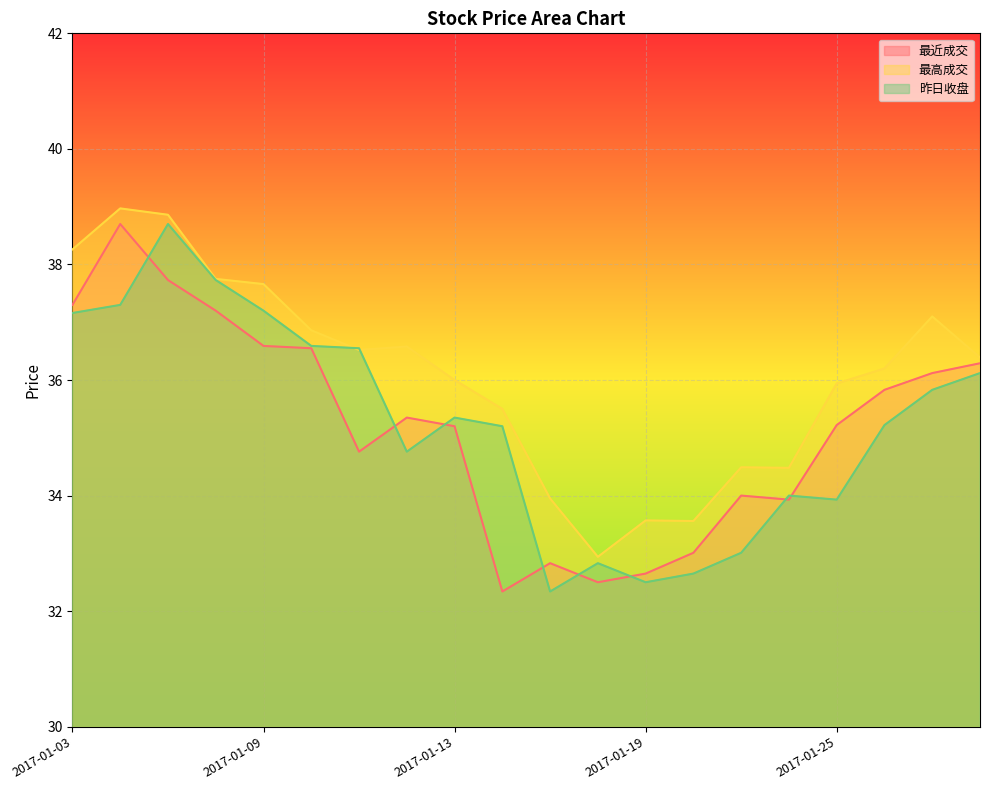

What is the minimum value shown in the chart?

32.3